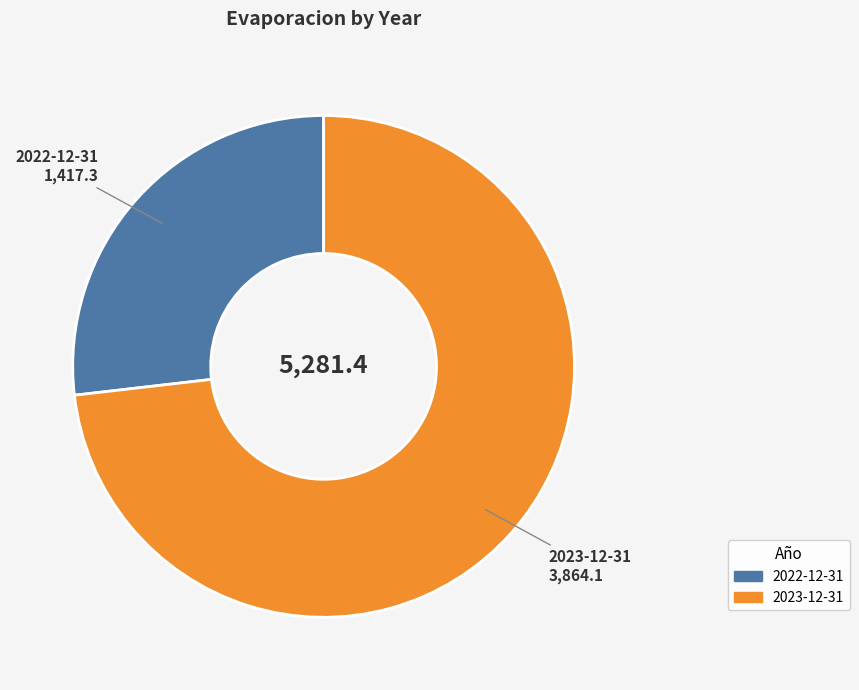

The 2022-12-31 slice represents 36% of the pie. True or false?

False